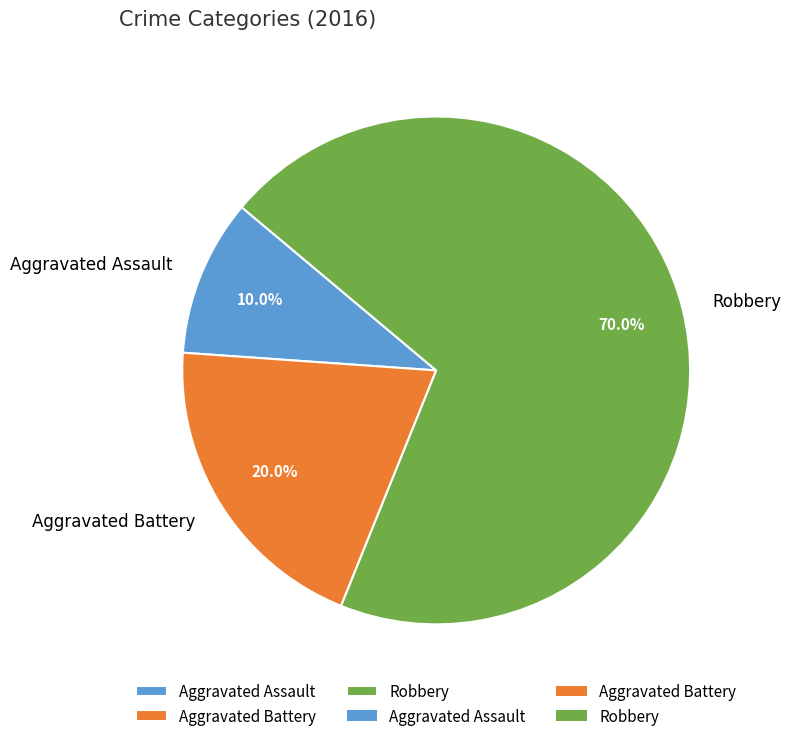

What is the total percentage of Aggravated Battery and Aggravated Assault?

30.0%